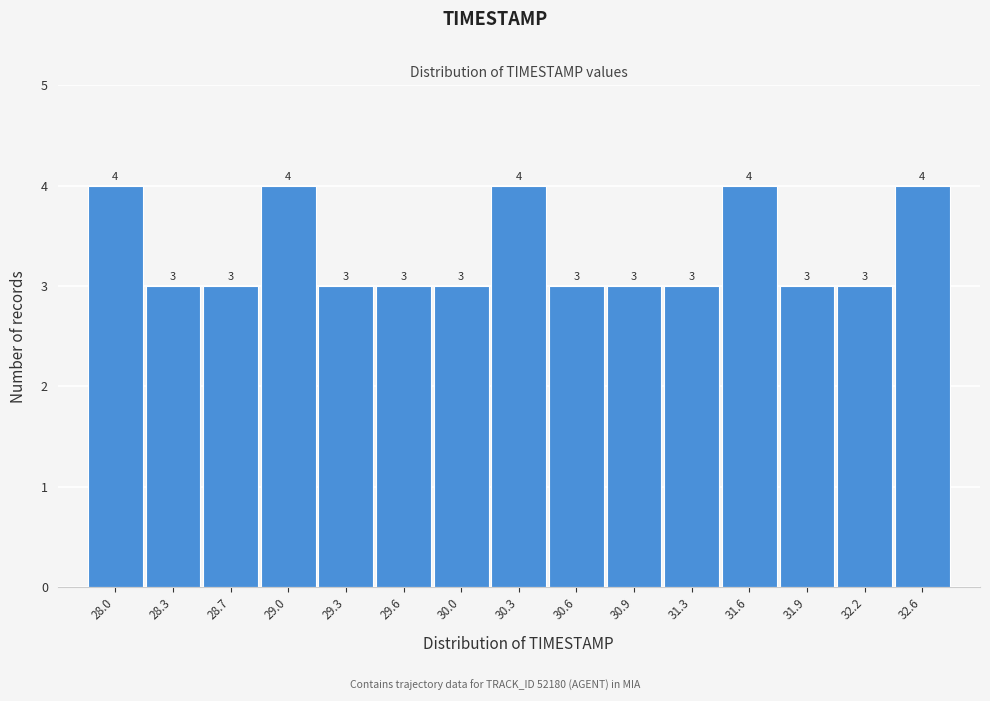

Reading right to left, transcribe all the data shown in this chart.

4	3	3	4	3	3	3	4	3	3	3	4	3	3	4